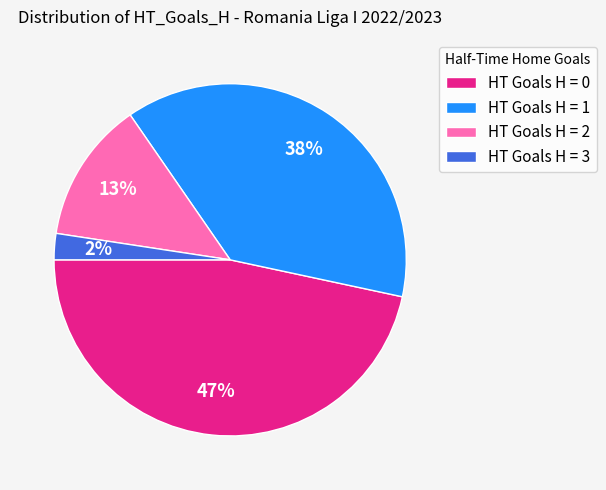

Between HT Goals H = 0 and HT Goals H = 3, which is larger?

HT Goals H = 0